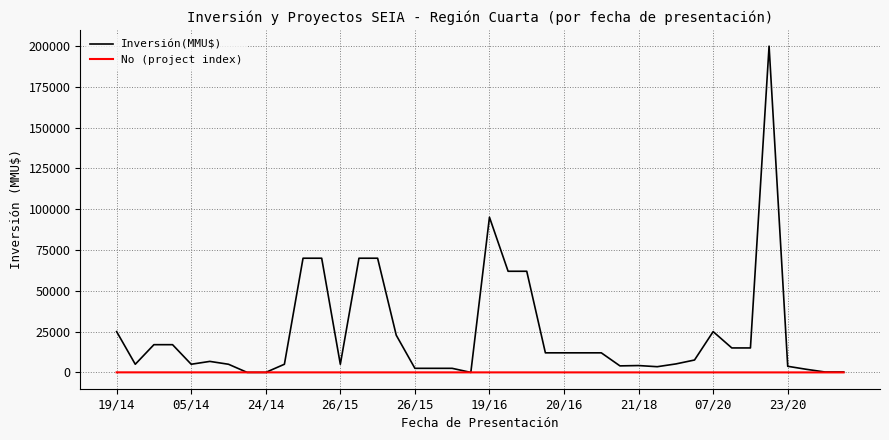

What are all the series names shown in the legend?

Inversión(MMU$), No (project index)